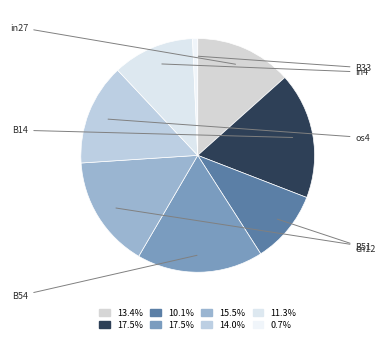

Count the number of slices in the pie.

8